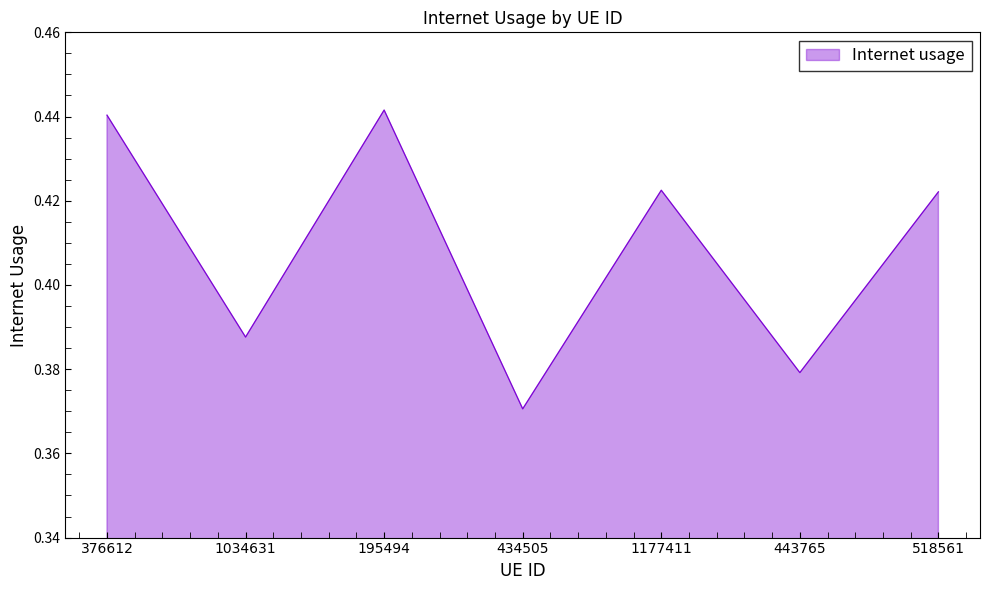

What position from the right is 443765?

2